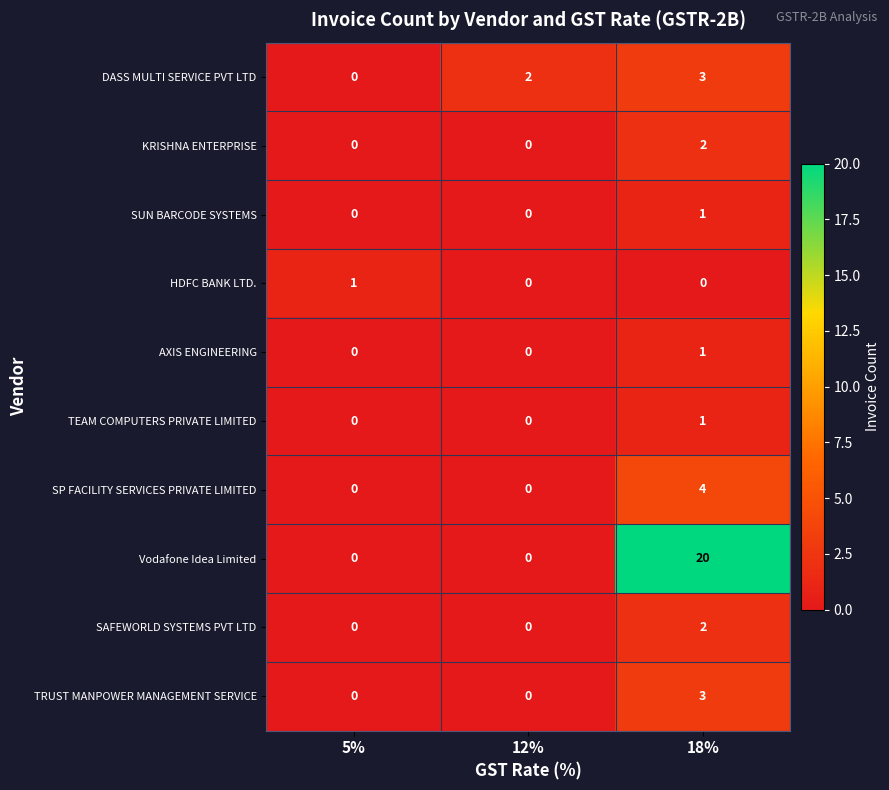

How many positive values does the TEAM COMPUTERS PRIVATE LIMITED series have?

1